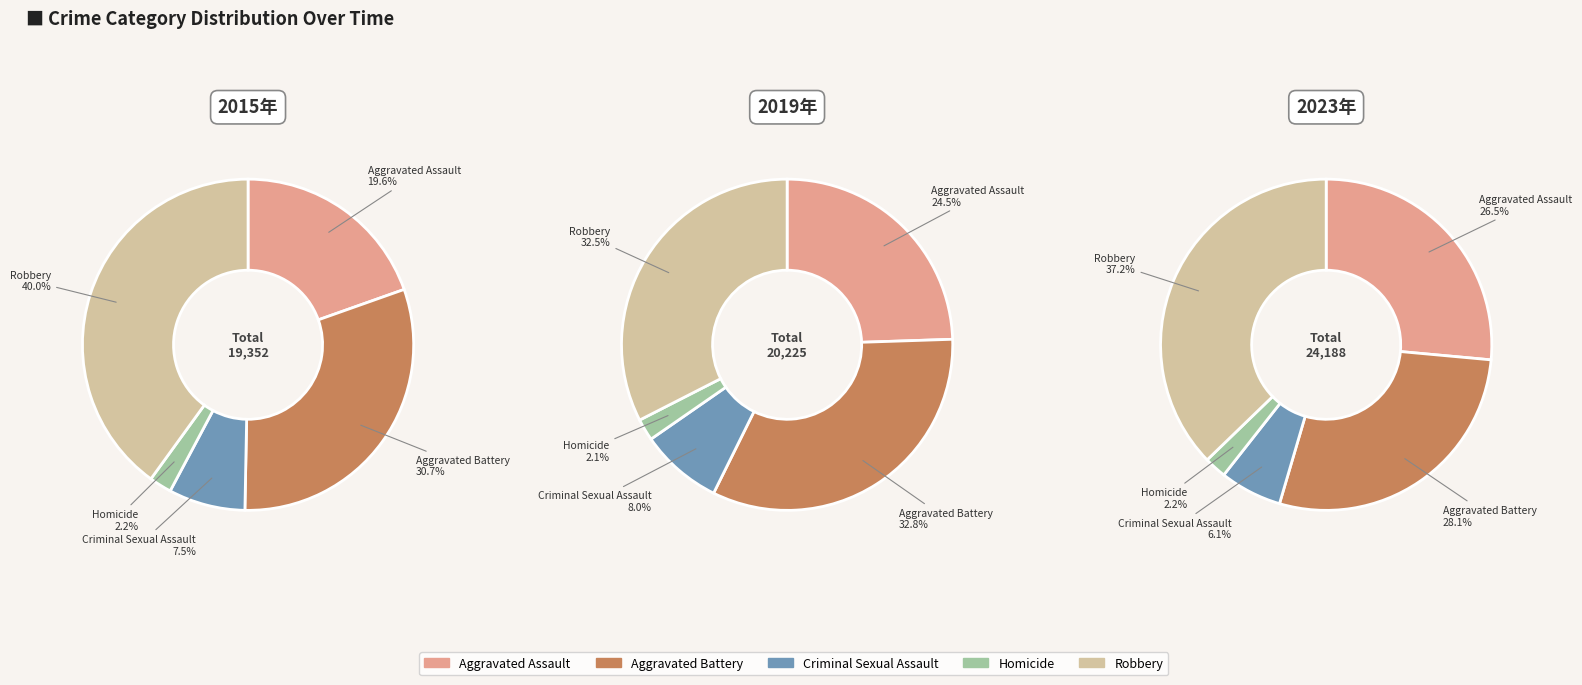

Which series changed the most between Aggravated Assault and Criminal Sexual Assault?

2023